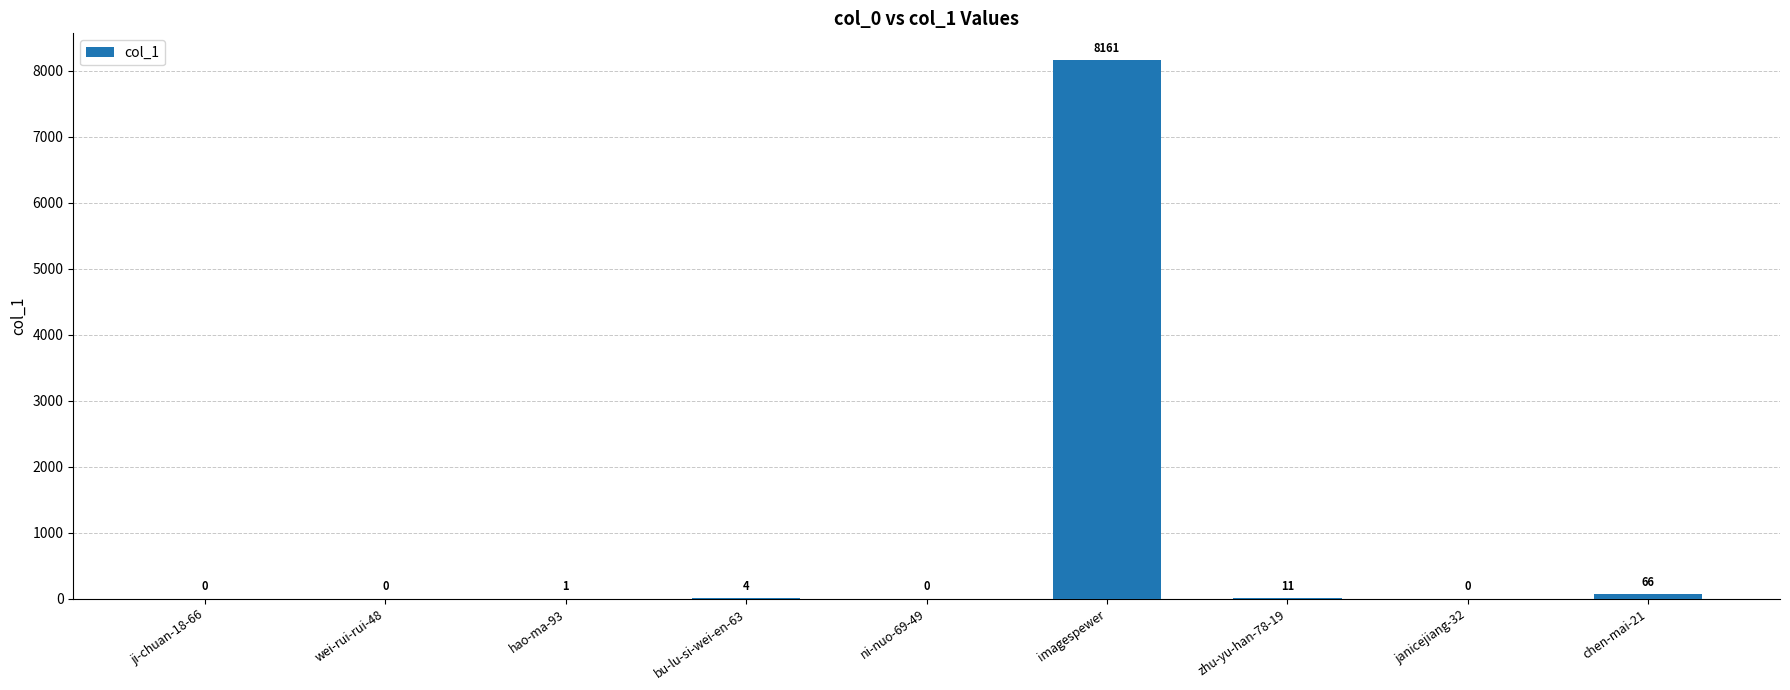

What is the change in value from imagespewer to chen-mai-21?

-8095